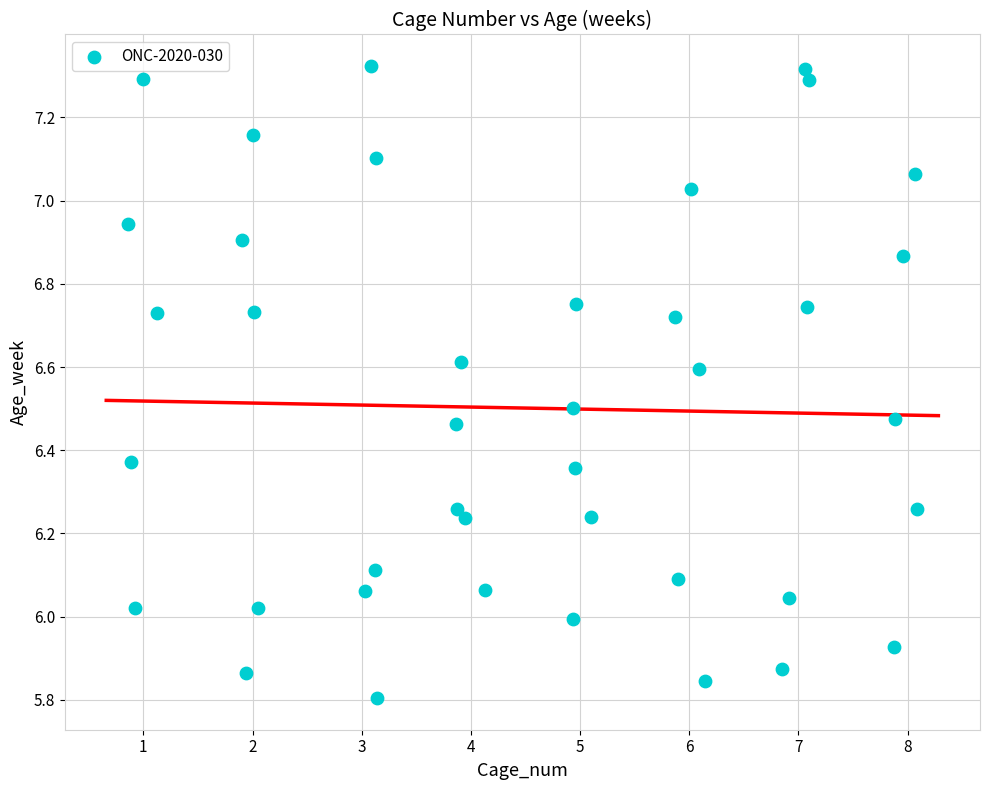

What is the range of Y values (max minus min)?

1.5